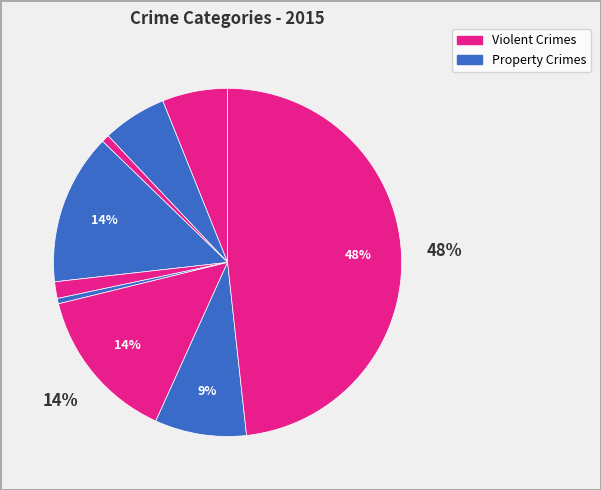

How many segments does this pie chart have?

9